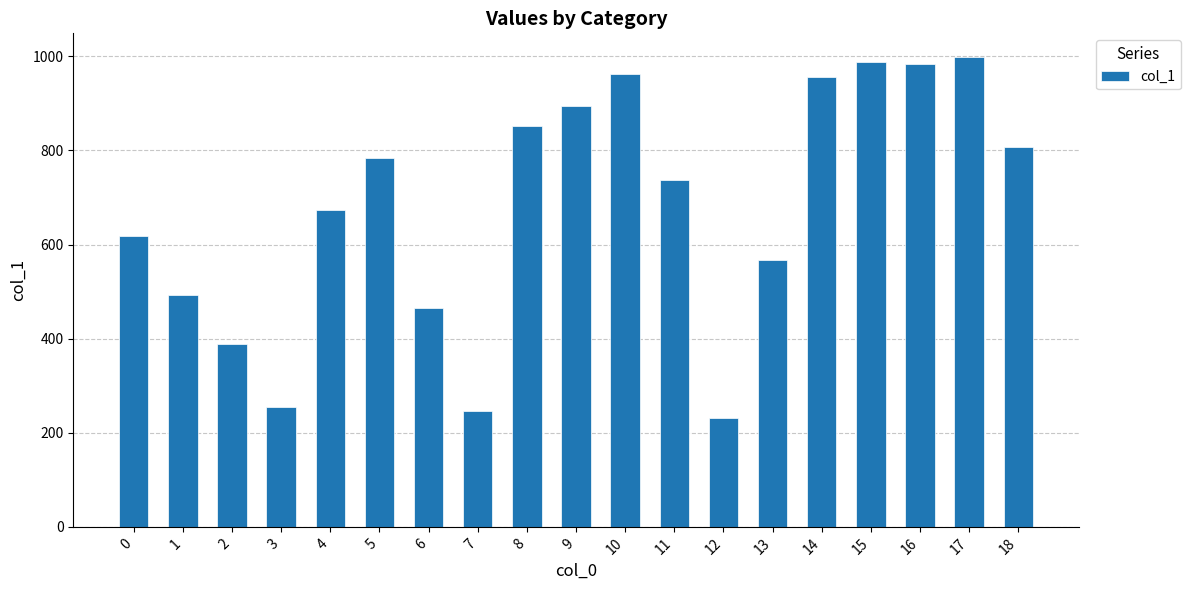

Approximately how many times larger is the value at 10 compared to 3?

3.8